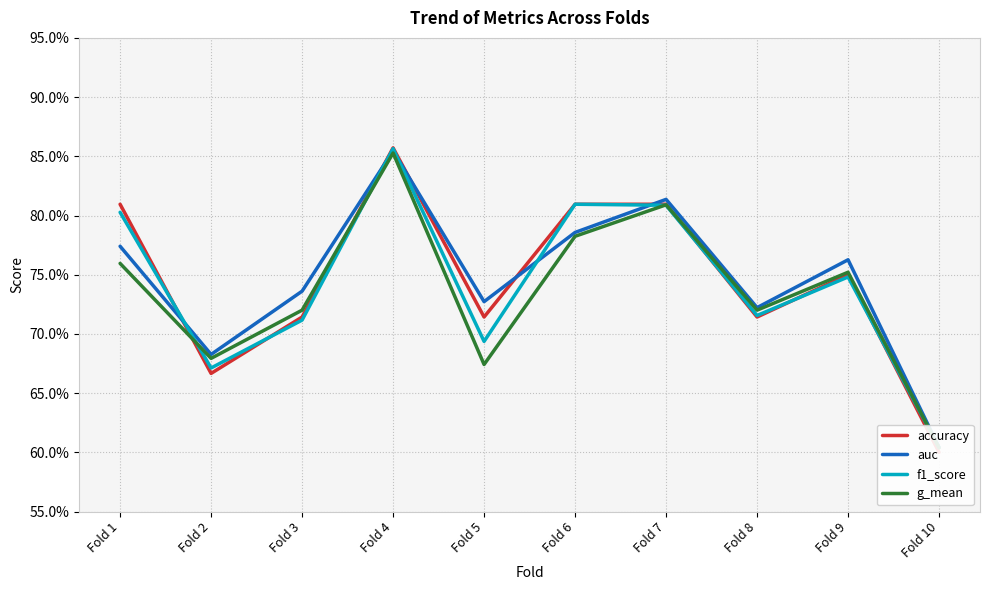

How many lines are shown in the chart?

4